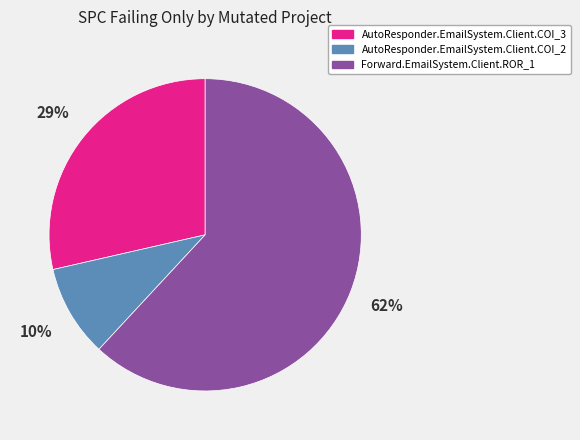

Is the sum of Forward.EmailSystem.Client.ROR_1 and AutoResponder.EmailSystem.Client.COI_3 greater than half?

Yes